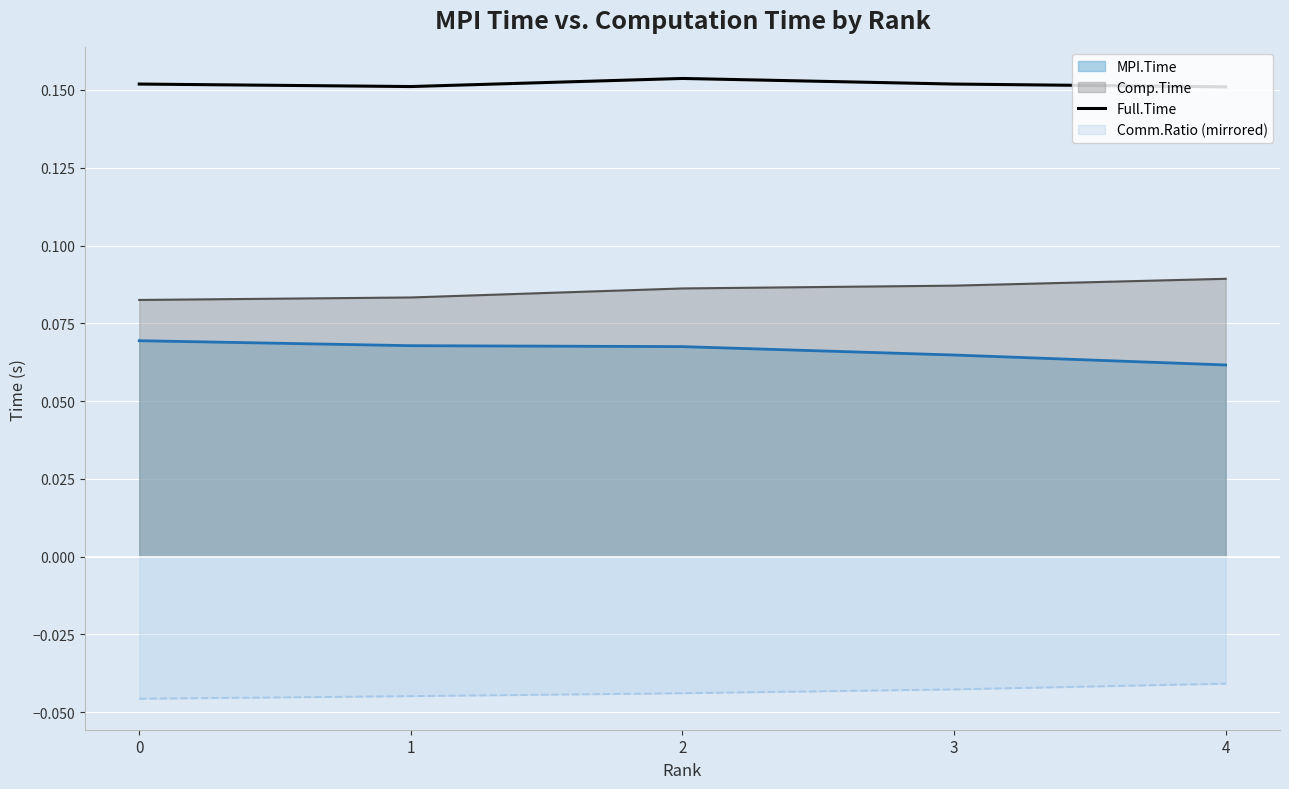

True or false: the data has more than 0 interior local peaks.

True